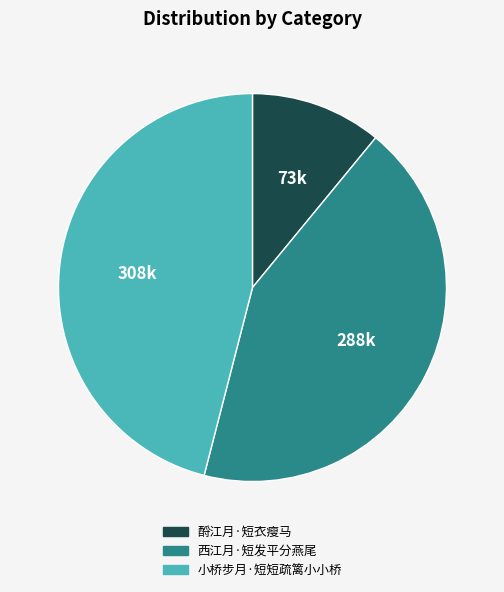

Does 西江月·短发平分燕尾 account for over 50% of the chart?

No